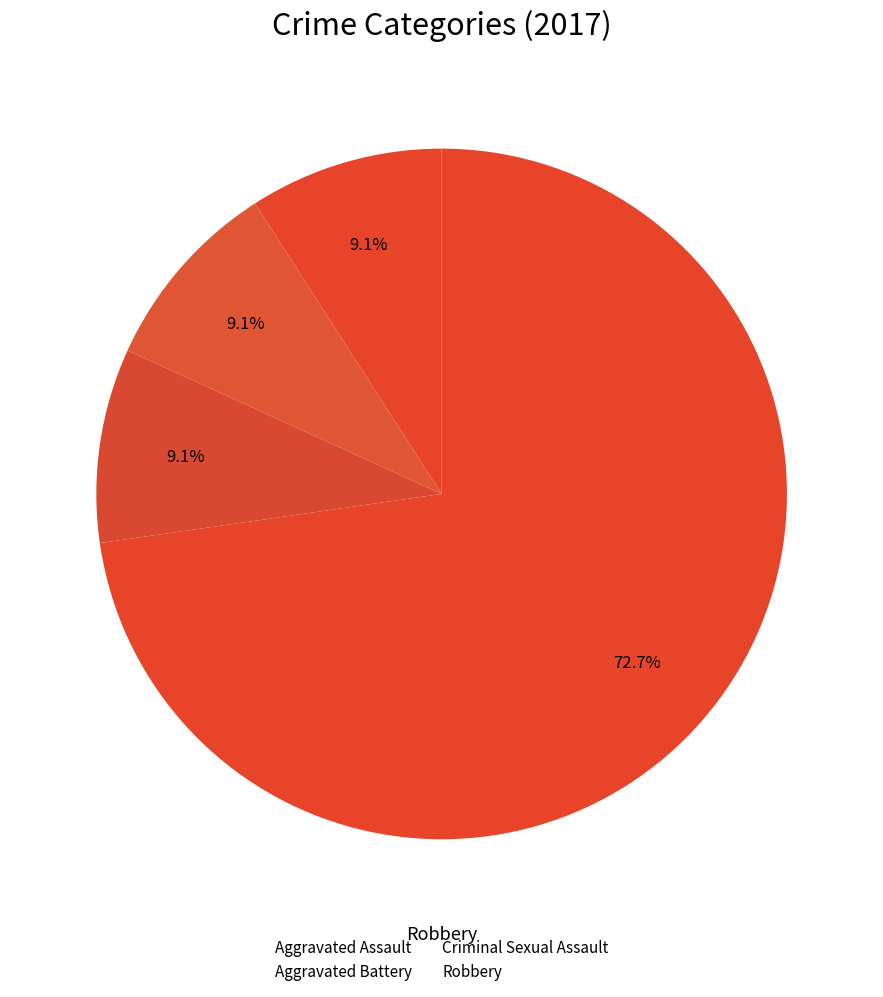

How many slices are in this pie chart?

4